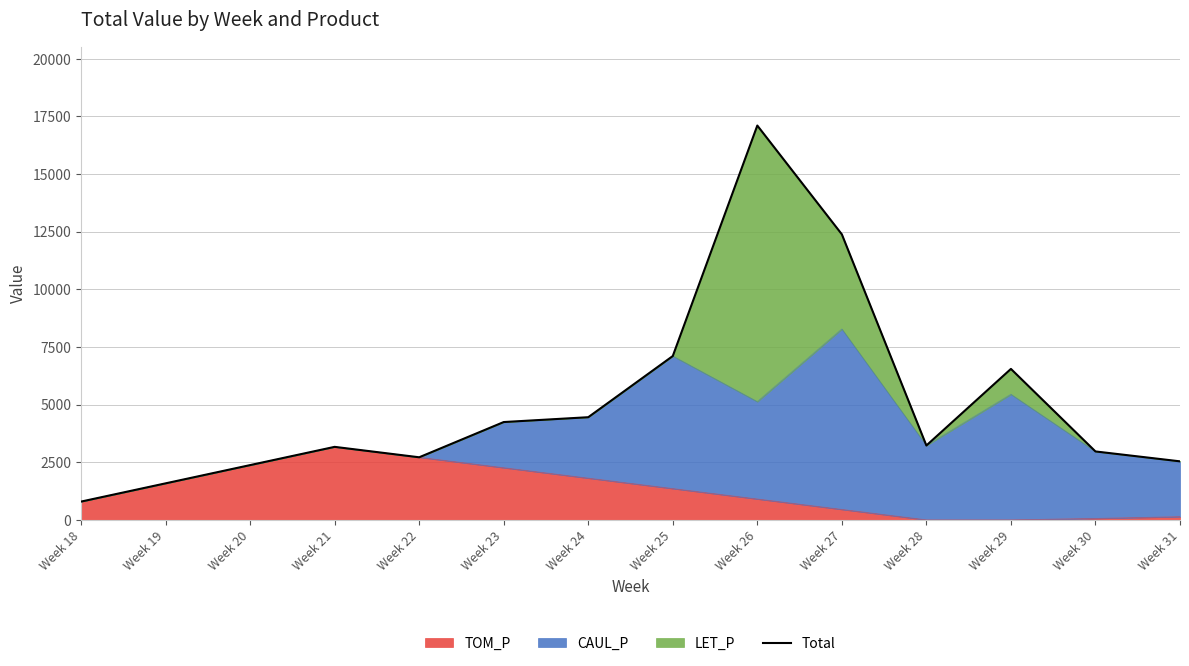

True or false: the data has more than 1 interior local peaks.

True